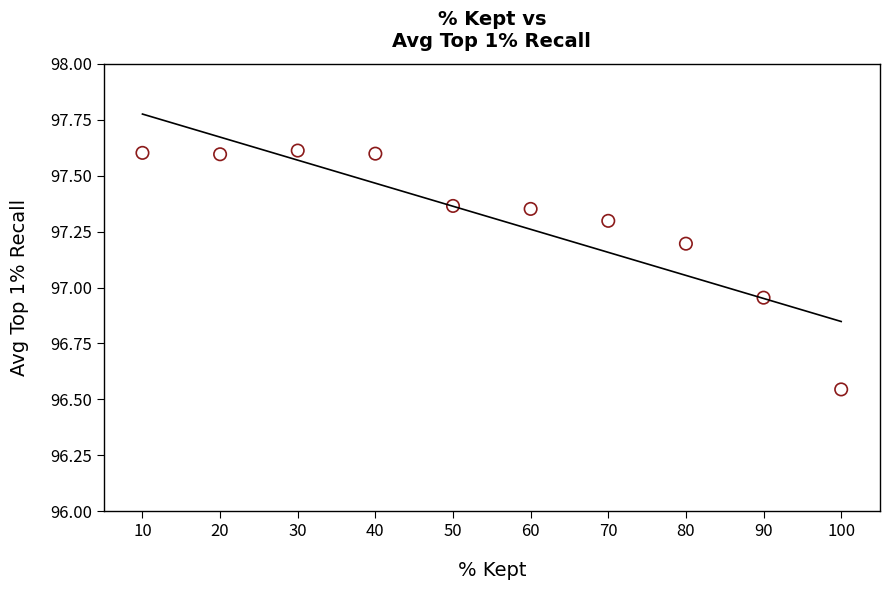

What is the average Y value?

97.3